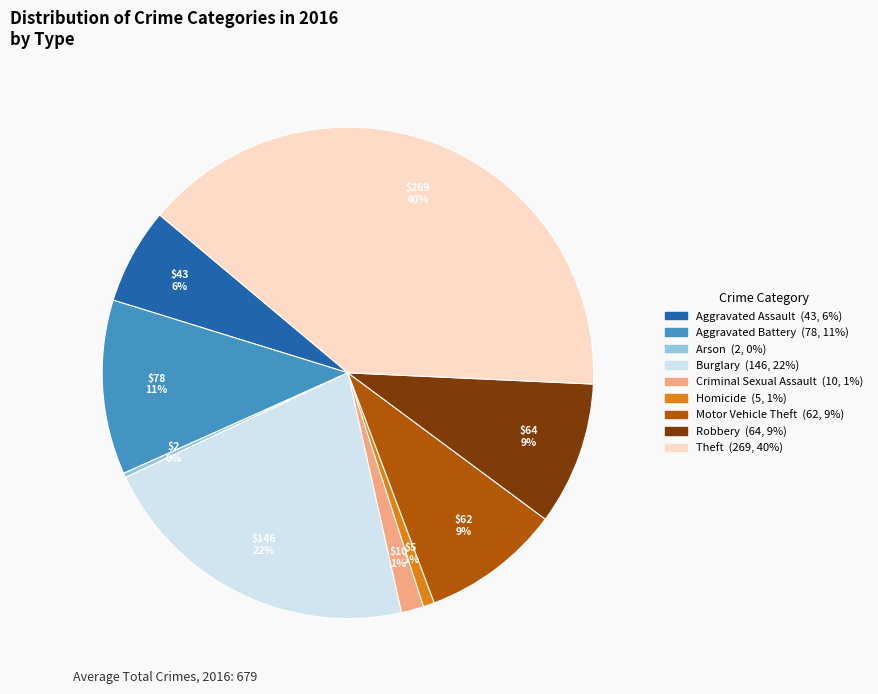

What is the largest slice in the pie chart?

Theft